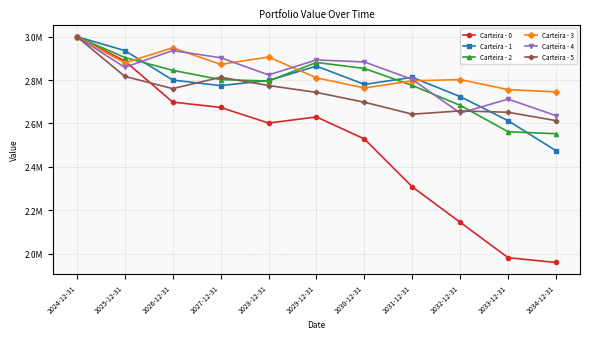

What is the difference between the maximum and minimum values in the Carteira - 5 series?

386882.1